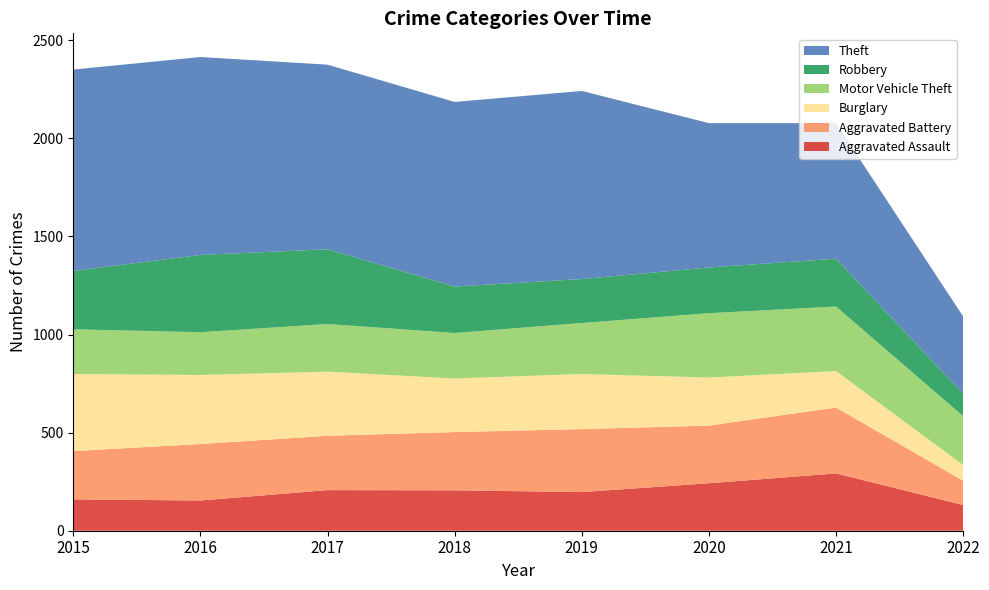

Reading left to right, what are all the values shown in this chart?

Aggravated Assault: 2015=160	2016=154	2017=207	2018=206	2019=197	2020=242	2021=292	2022=131
Aggravated Battery: 2015=246	2016=288	2017=277	2018=297	2019=321	2020=294	2021=336	2022=124
Burglary: 2015=393	2016=352	2017=327	2018=273	2019=281	2020=245	2021=186	2022=80
Motor Vehicle Theft: 2015=228	2016=218	2017=243	2018=232	2019=260	2020=328	2021=329	2022=249
Robbery: 2015=297	2016=394	2017=381	2018=237	2019=224	2020=233	2021=244	2022=114
Theft: 2015=1027	2016=1009	2017=941	2018=941	2019=959	2020=736	2021=691	2022=394